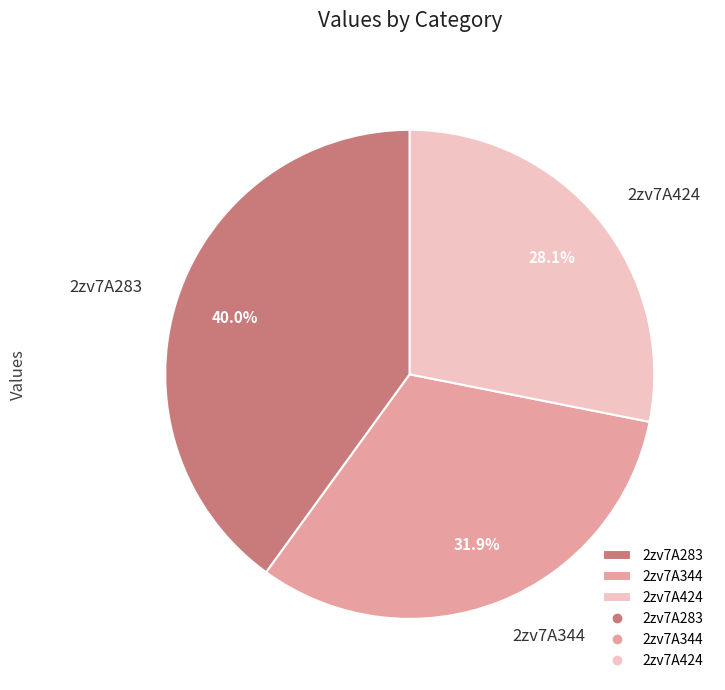

Count the number of slices in the pie.

3